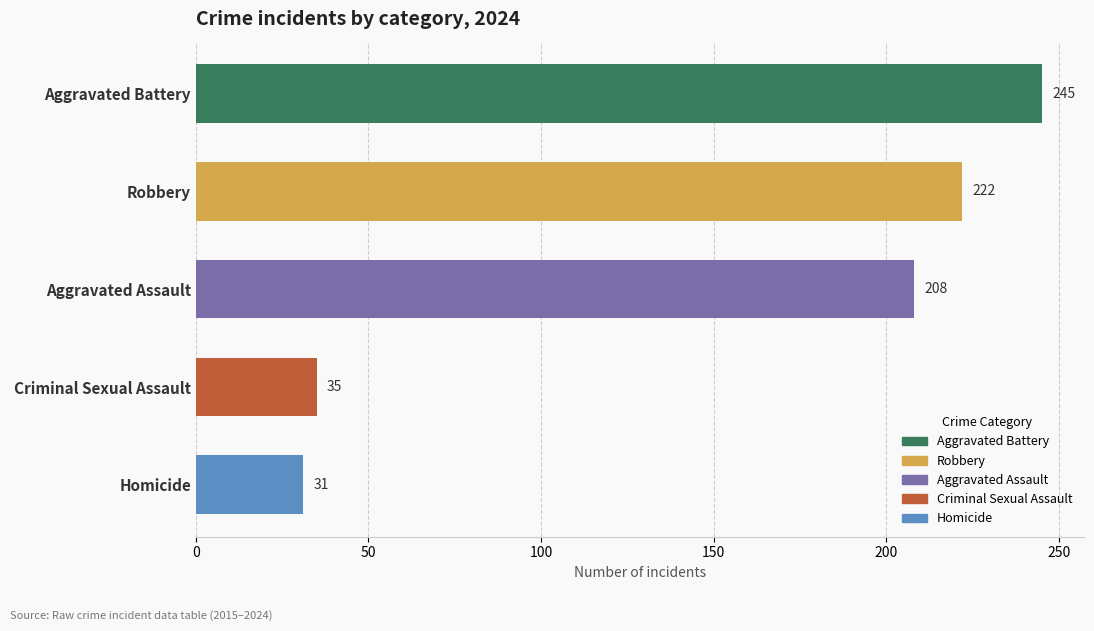

True or false: the data shows 50 at Aggravated Assault.

False